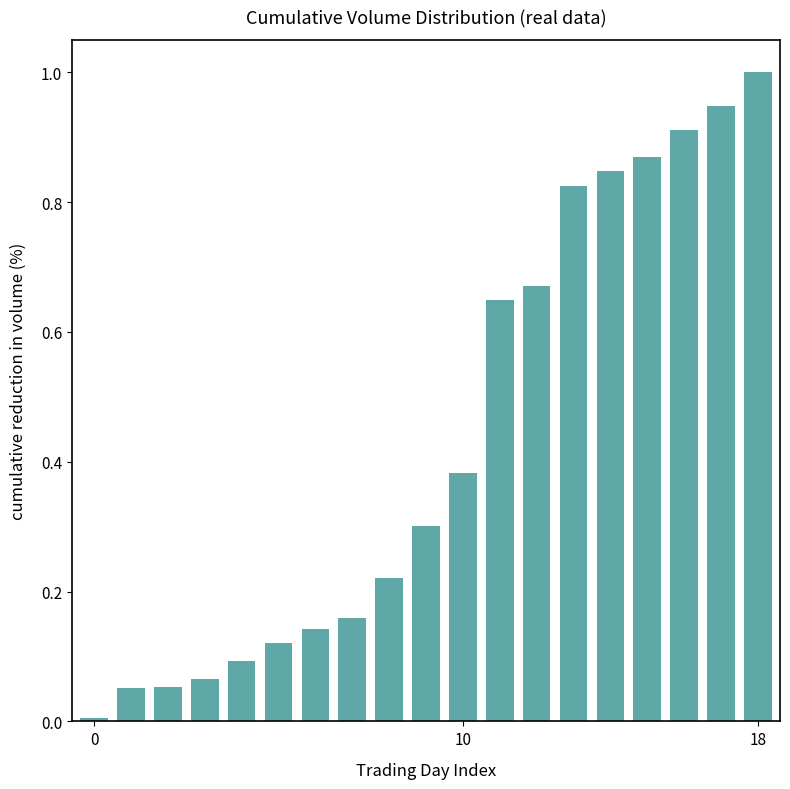

What is the difference between the maximum and minimum values?

1.0